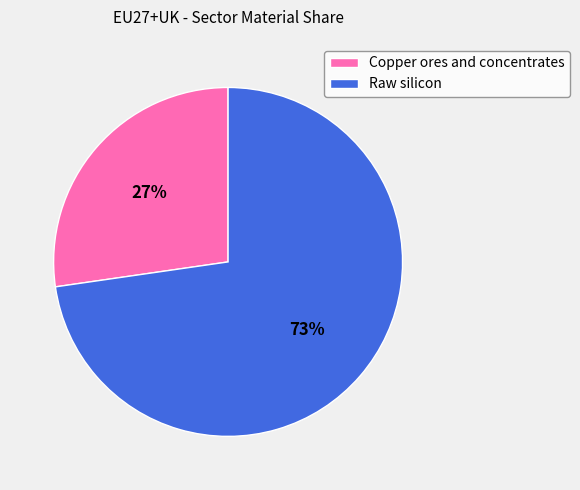

Between Raw silicon and Copper ores and concentrates, which is larger?

Raw silicon